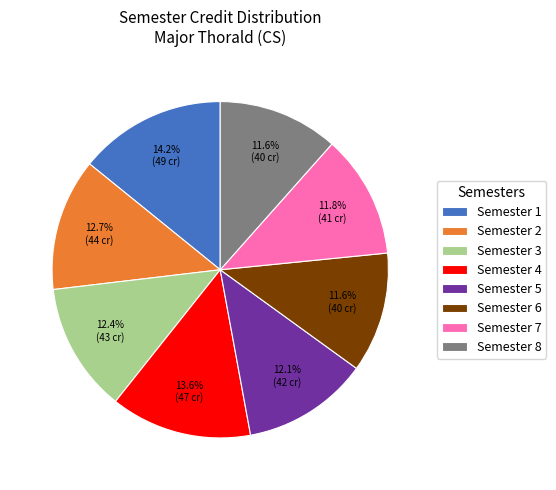

How many segments does this pie chart have?

8